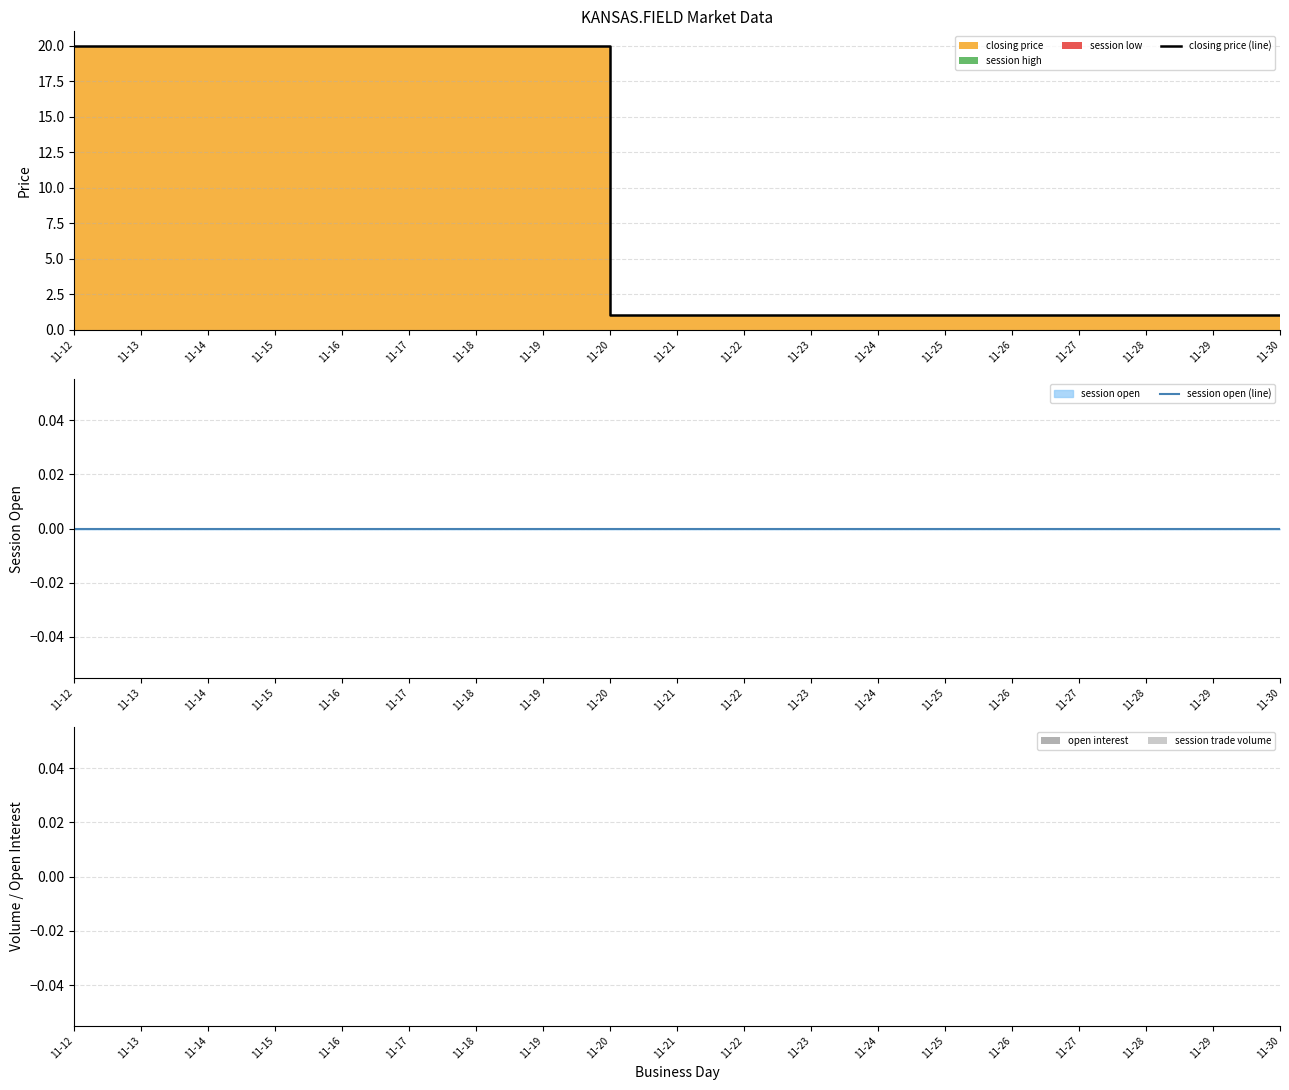

What is the sum of all closing price (line) values?

171